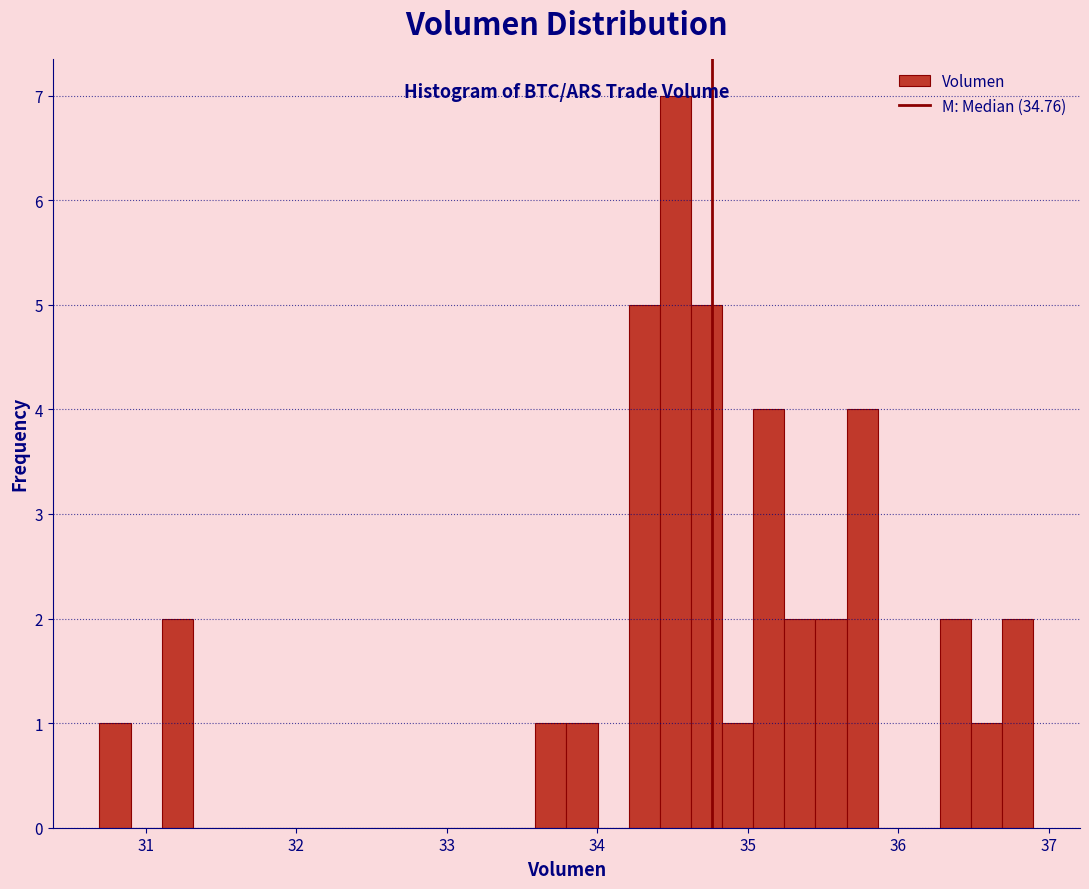

Read against the x-axis, roughly where is the centre of the tallest bar?

34.5